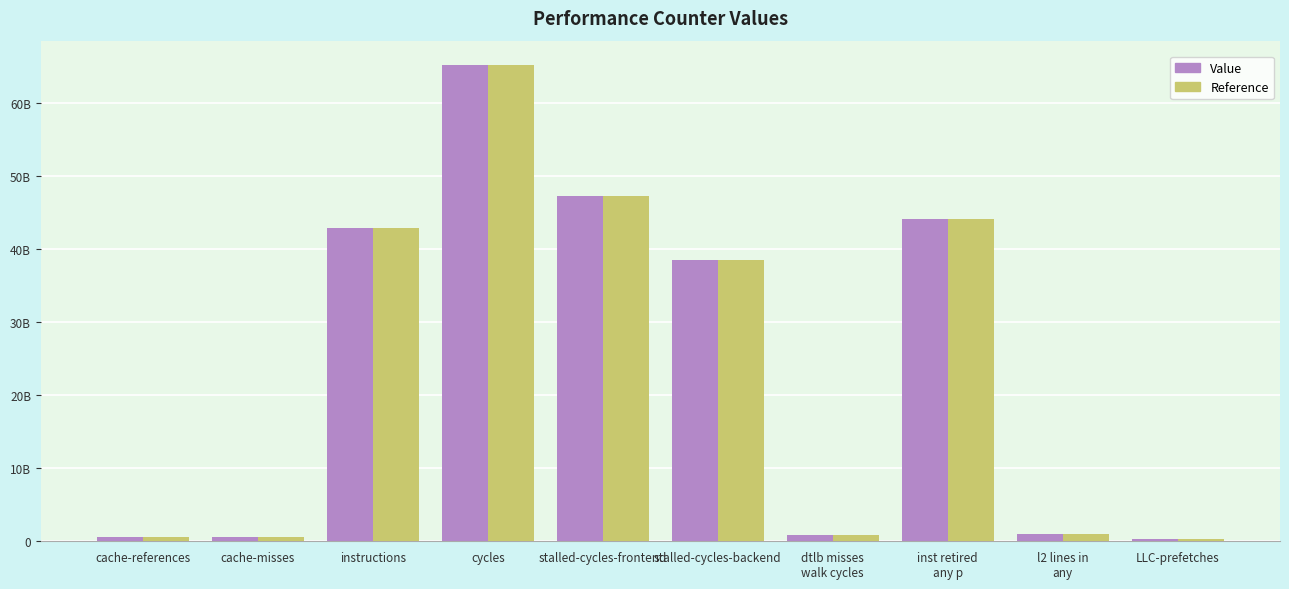

What is the label of the 2nd bar from the left?

cache-misses